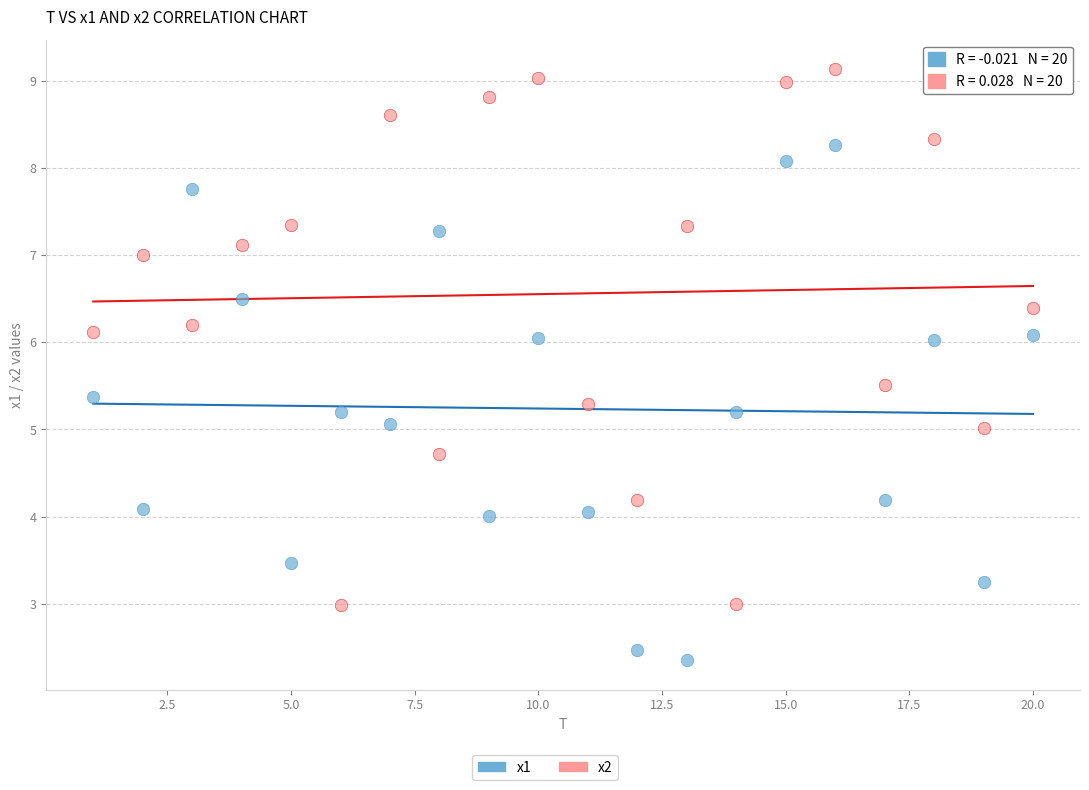

Which series has the largest Y range (max minus min)?

x2